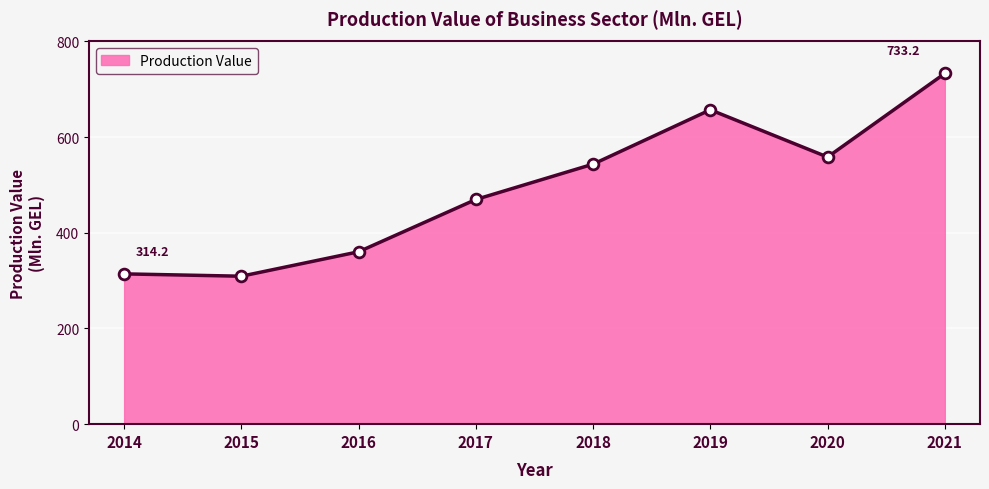

Which has a higher value, 2016 or 2020?

2020